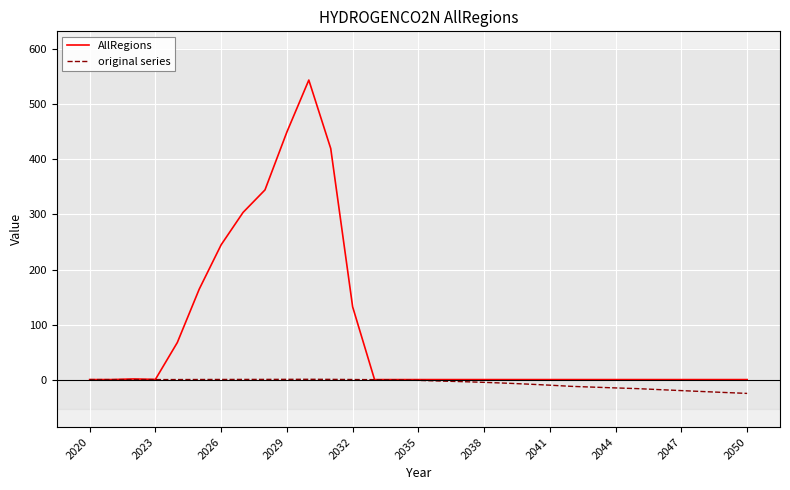

List the series in order of their overall mean, lowest first.

original series, AllRegions